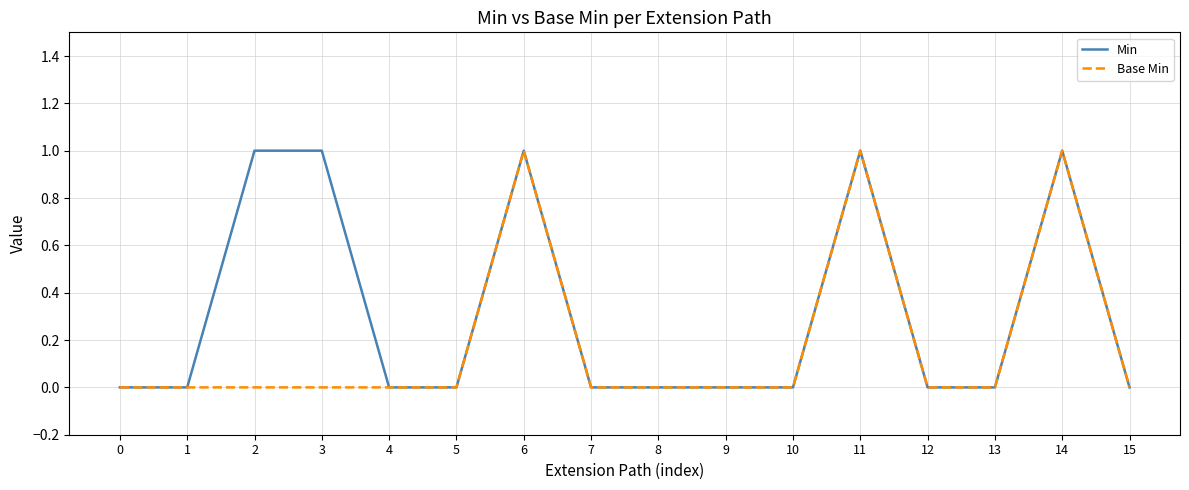

Reading right to left, what are all the values shown in this chart?

Min: 15=0	14=1	13=0	12=0	11=1	10=0	9=0	8=0	7=0	6=1	5=0	4=0	3=1	2=1	1=0	0=0
Base Min: 15=0	14=1	13=0	12=0	11=1	10=0	9=0	8=0	7=0	6=1	5=0	4=0	3=0	2=0	1=0	0=0